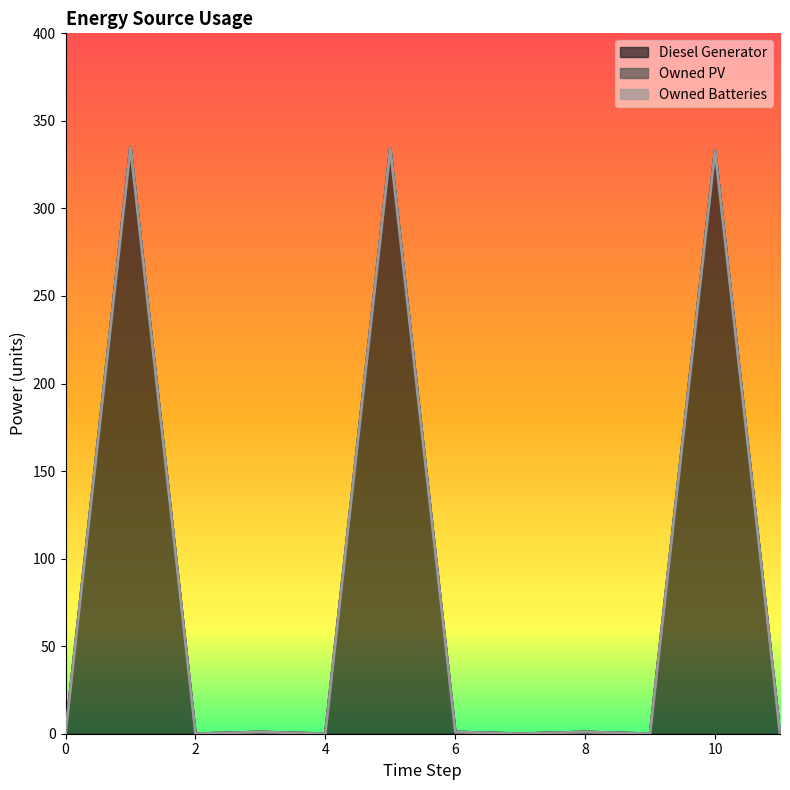

Count the number of data series in this chart.

3